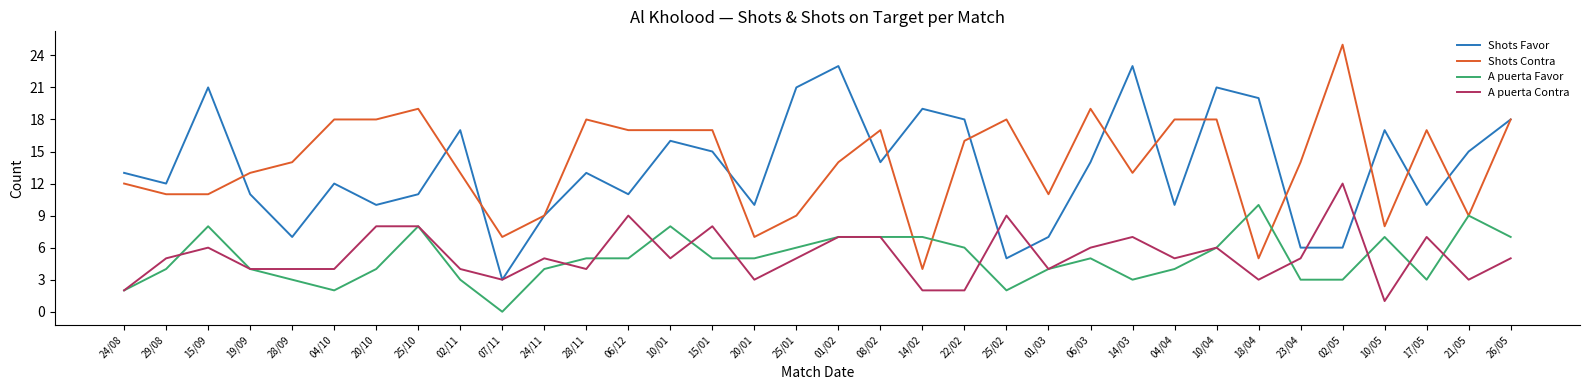

Is it true that Shots Contra equals 17 at 08/02?

True